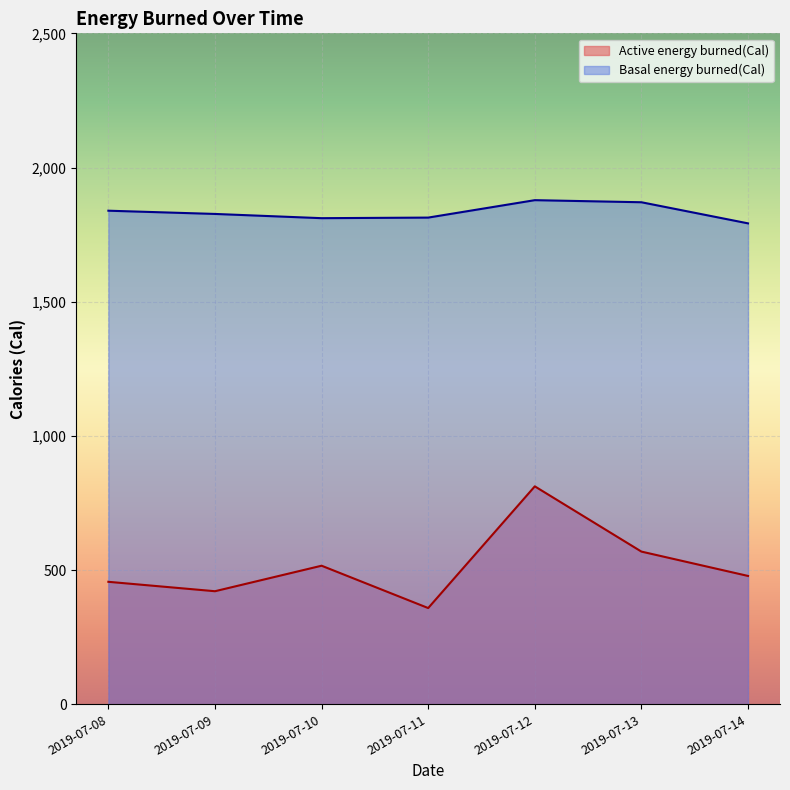

What is the sum of all Active energy burned(Cal) values?

3610.2